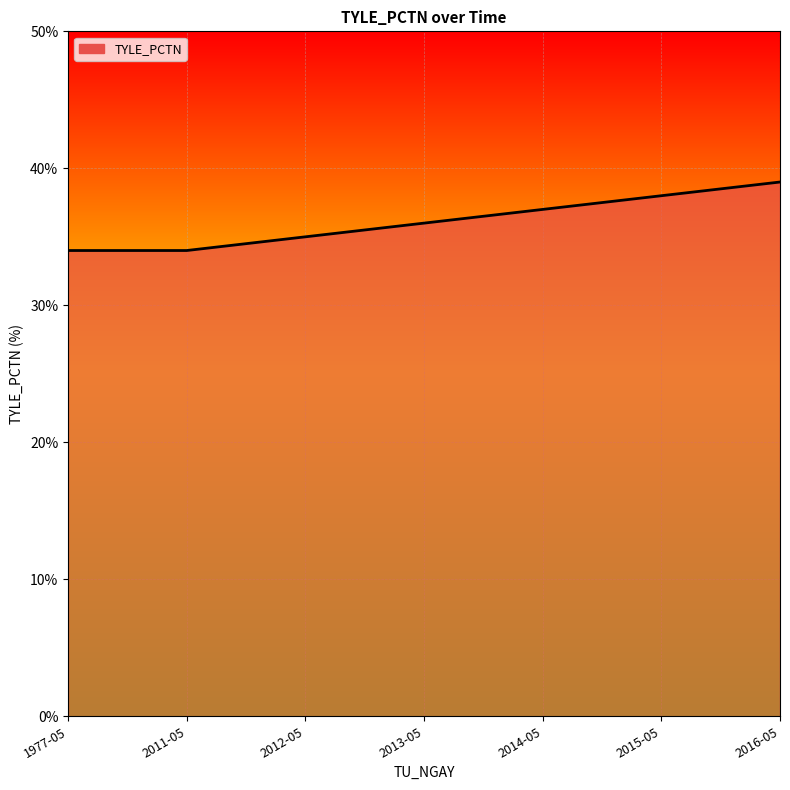

Where is the data nearest to the value 36?

2013-05